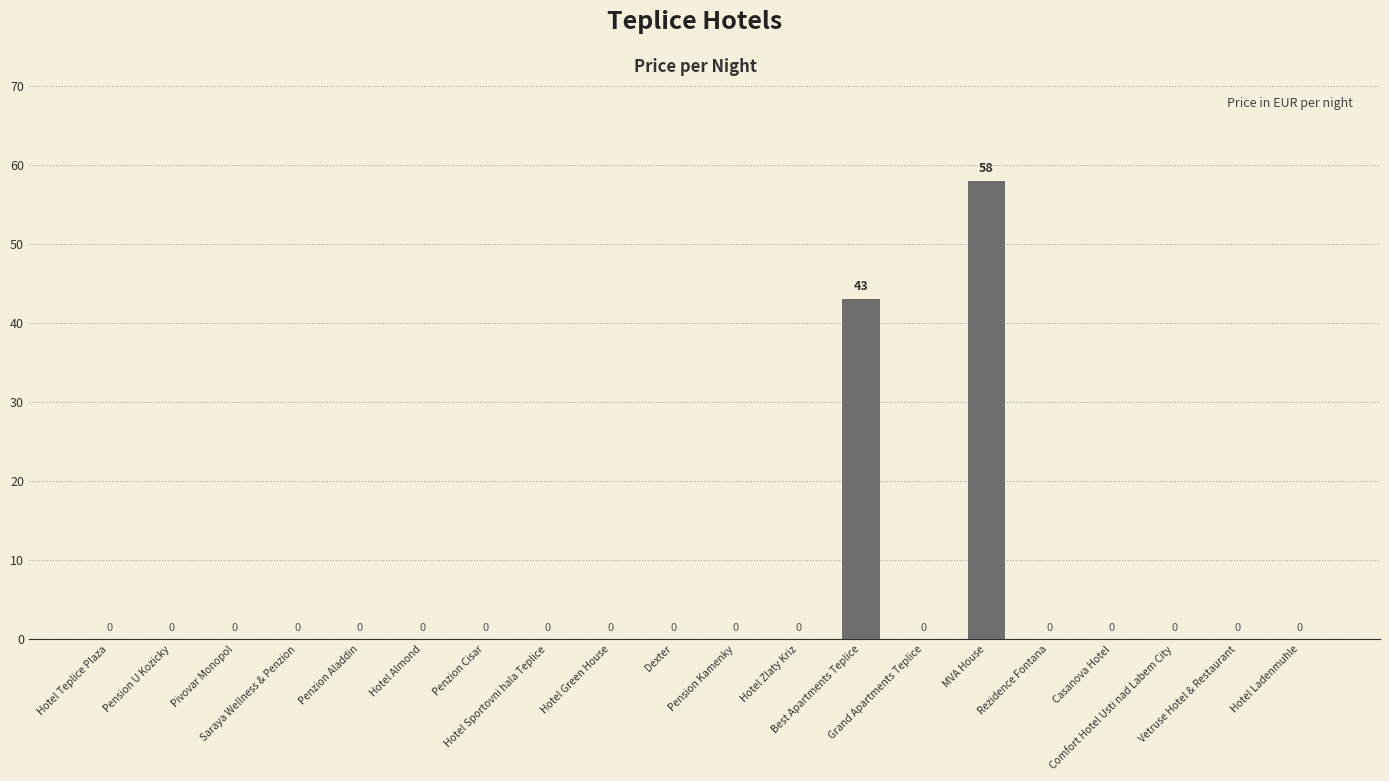

Count the number of values greater than 0.

2